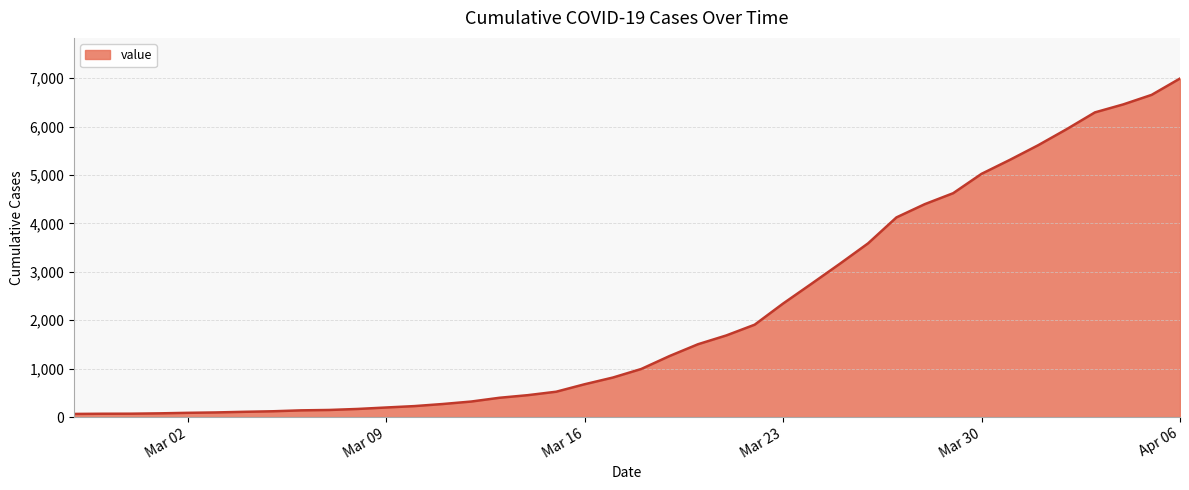

What is the label of the 37th point from the left?

2020-04-03